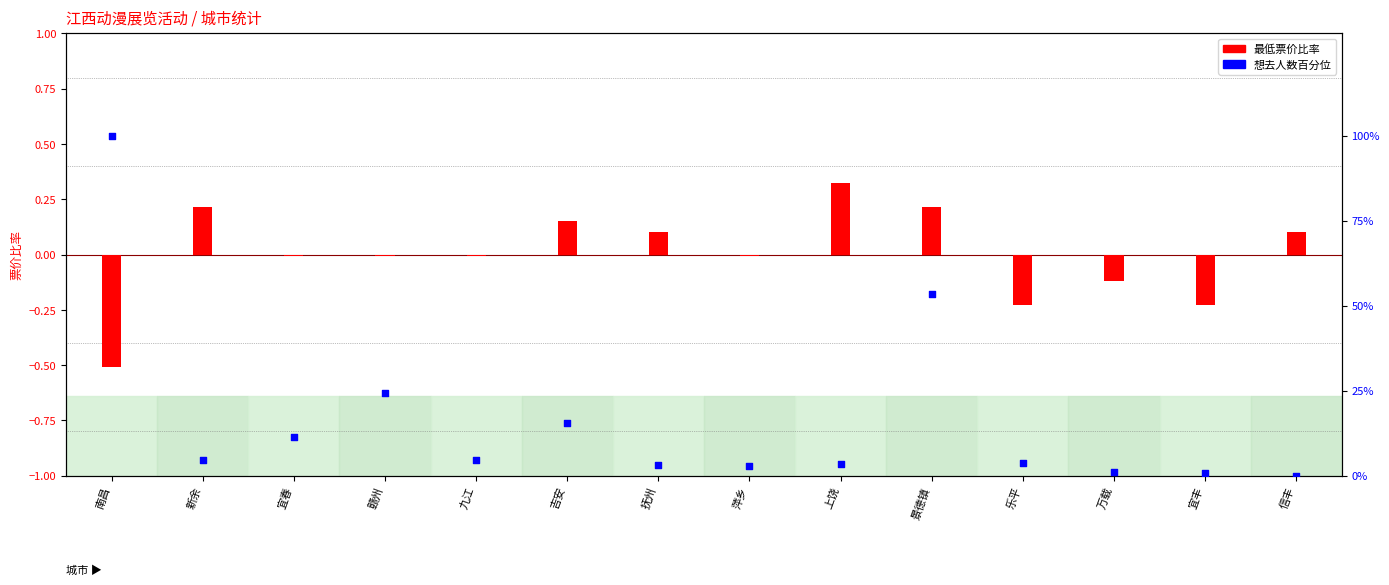

Between 萍乡 and 吉安, which is larger?

吉安